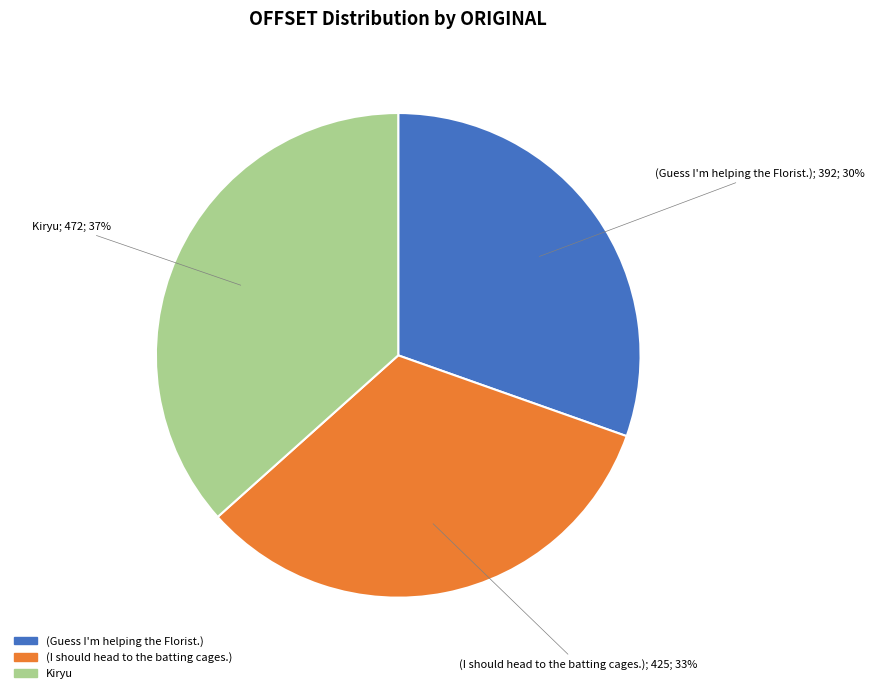

Between (Guess I'm helping the Florist.) and (I should head to the batting cages.), which is larger?

(I should head to the batting cages.)